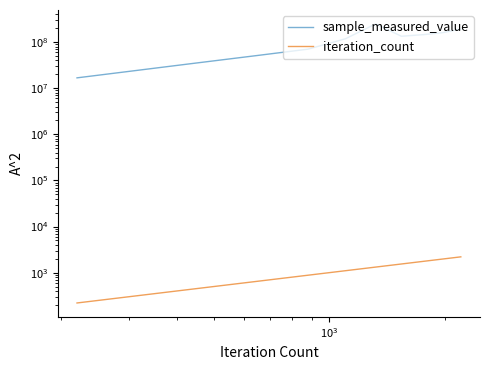

What is the value of the sample_measured_value point at the 9th from the left?

160271254